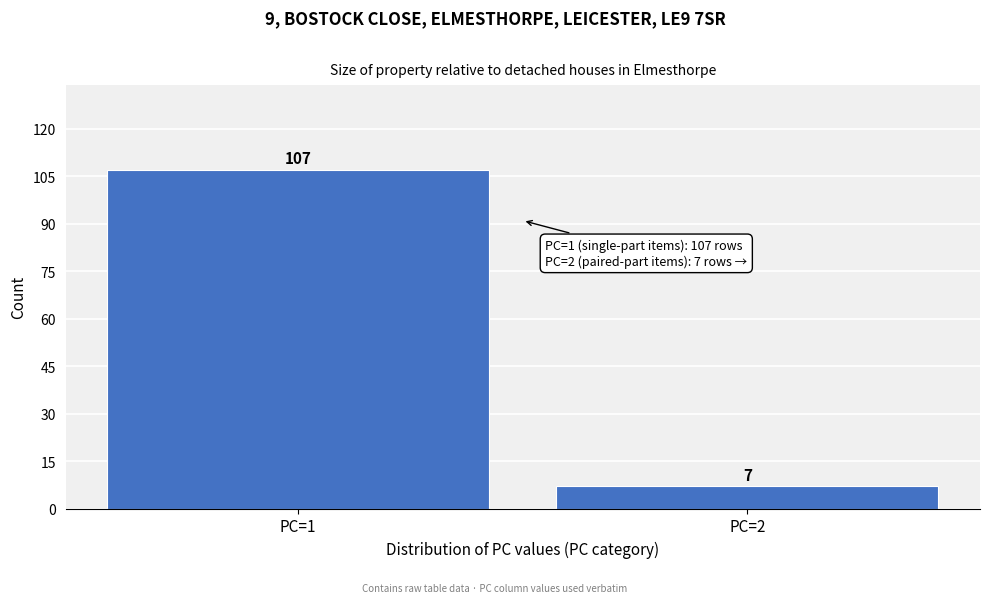

Reading left to right, what are all the values shown in this chart?

PC=1=107	PC=2=7